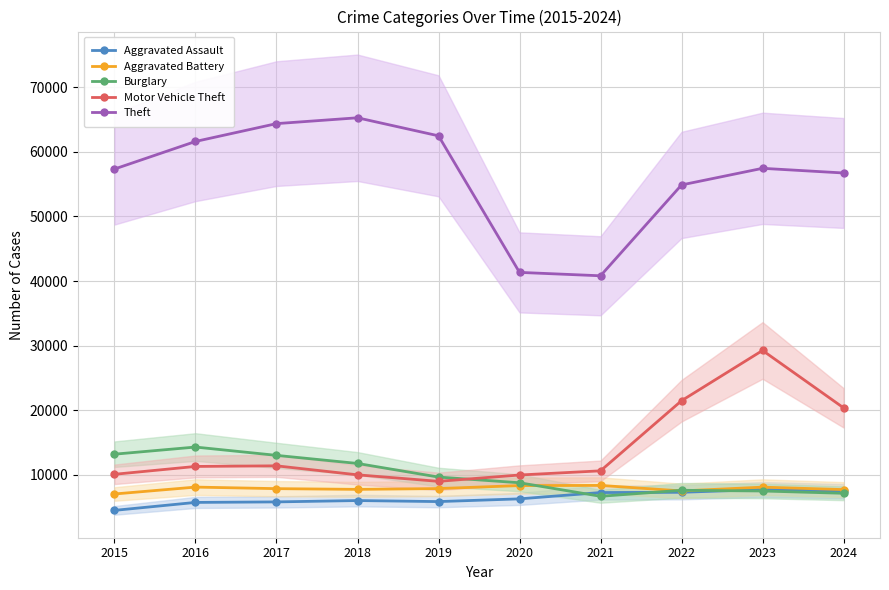

At which category does Burglary reach its first local peak?

2016